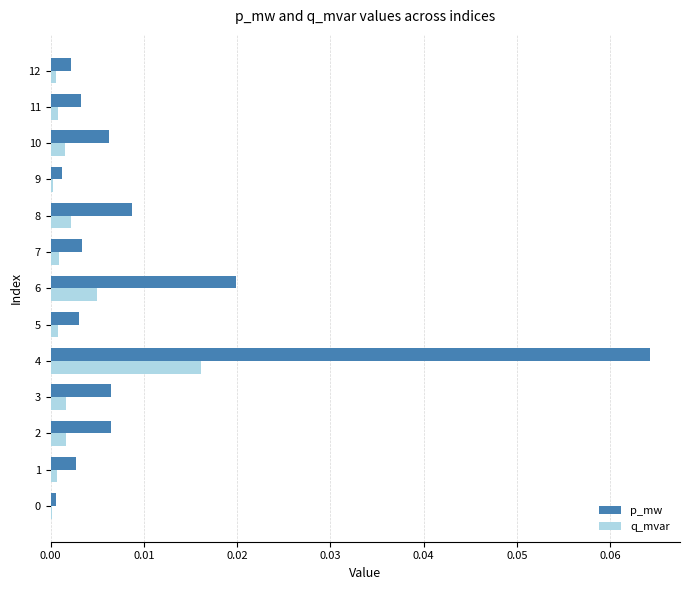

What are all the series names shown in the legend?

p_mw, q_mvar